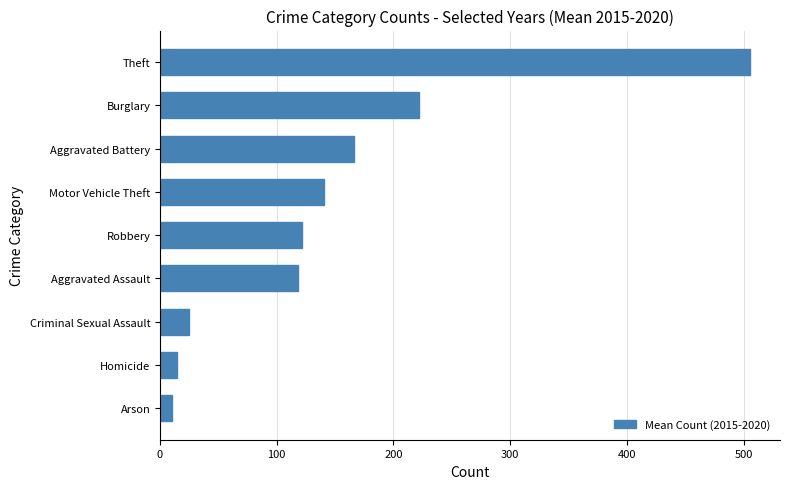

Reading bottom to top, transcribe all the data shown in this chart.

Arson=10.5	Homicide=14.3	Criminal Sexual Assault=24.8	Aggravated Assault=117.8	Robbery=121.5	Motor Vehicle Theft=140.3	Aggravated Battery=166.0	Burglary=221.8	Theft=505.8